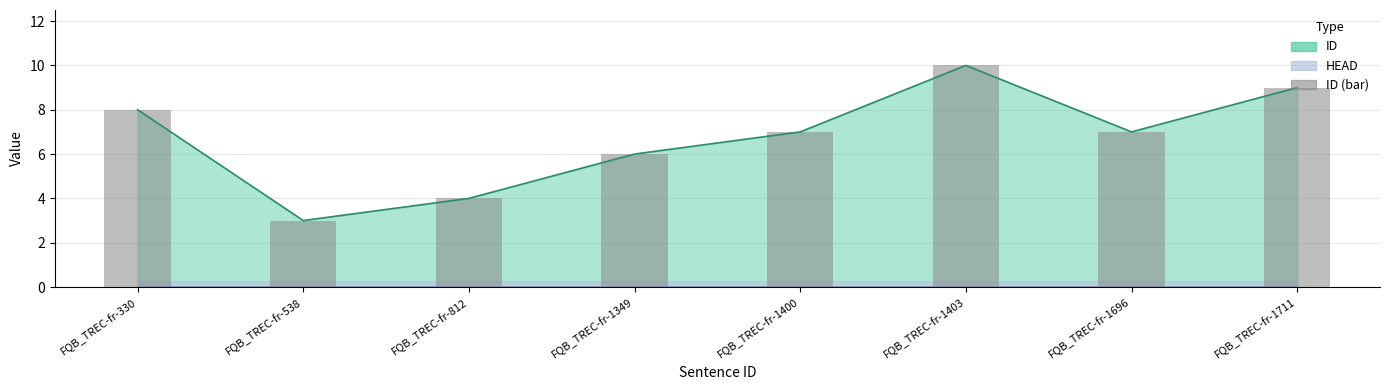

The value at FQB_TREC-fr-1403 is 14. True or false?

False